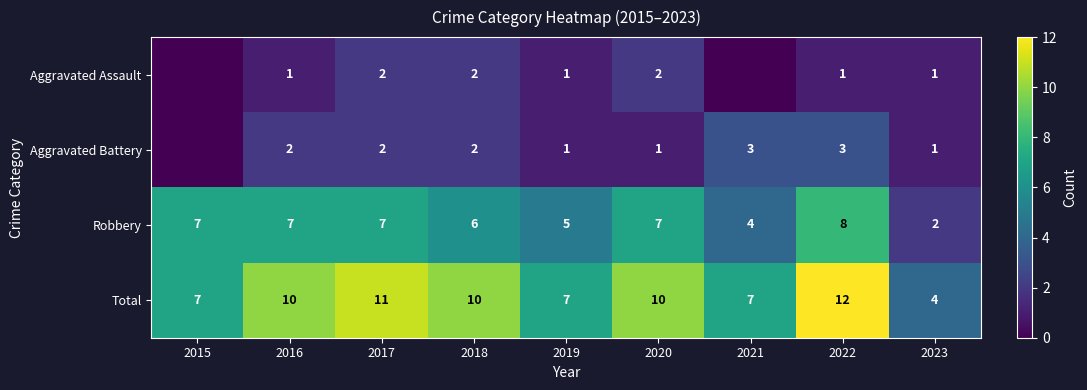

What is the difference between the maximum and minimum values in the Aggravated Battery series?

3